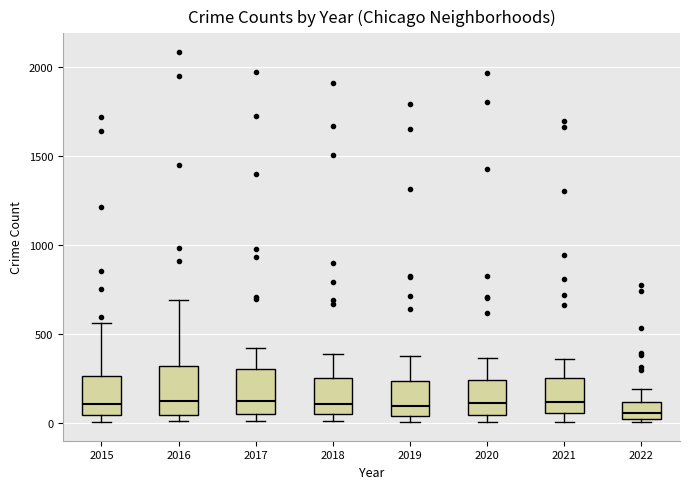

Where is the lower edge of the box at x = 2018 on the y-axis? The values are not printed on the chart, so give them approximately, as read against the axis.

50